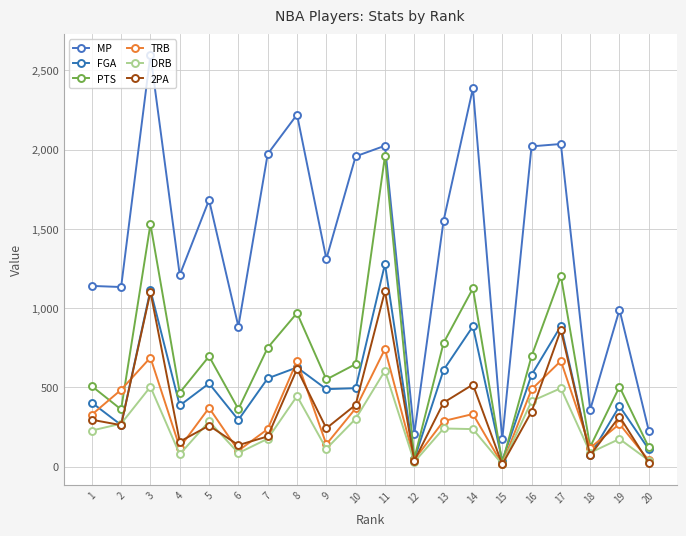

Which series has the largest range (max minus min)?

MP